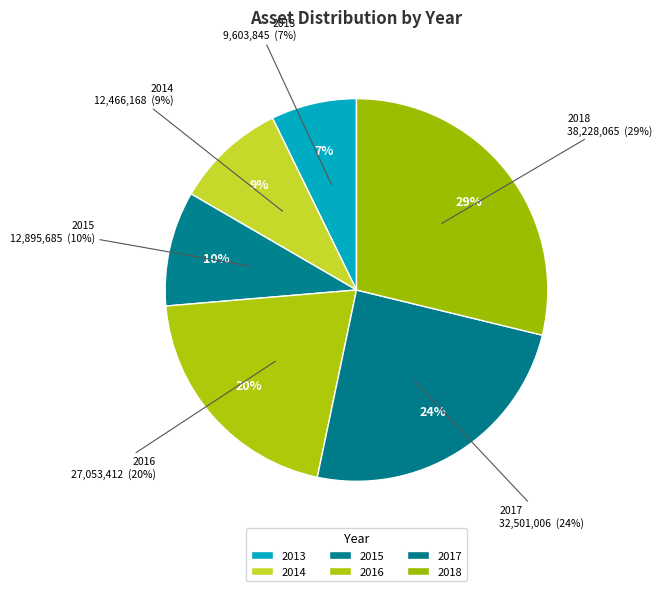

What percentage is NOT represented by 2014?

90.6%